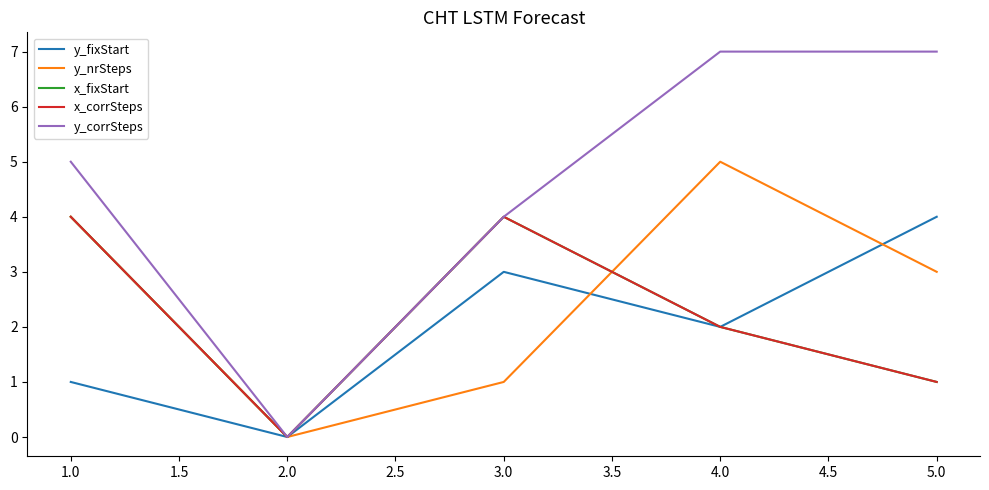

At which label does y_nrSteps reach its peak?

4.0